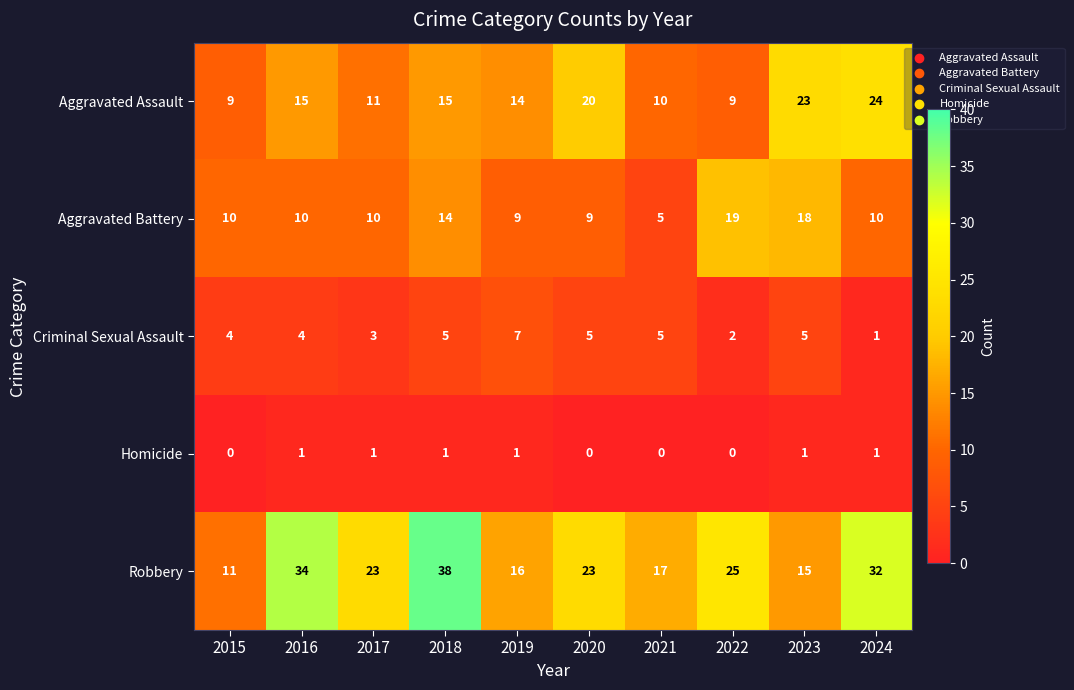

What is the total value across all series at 2024?

68